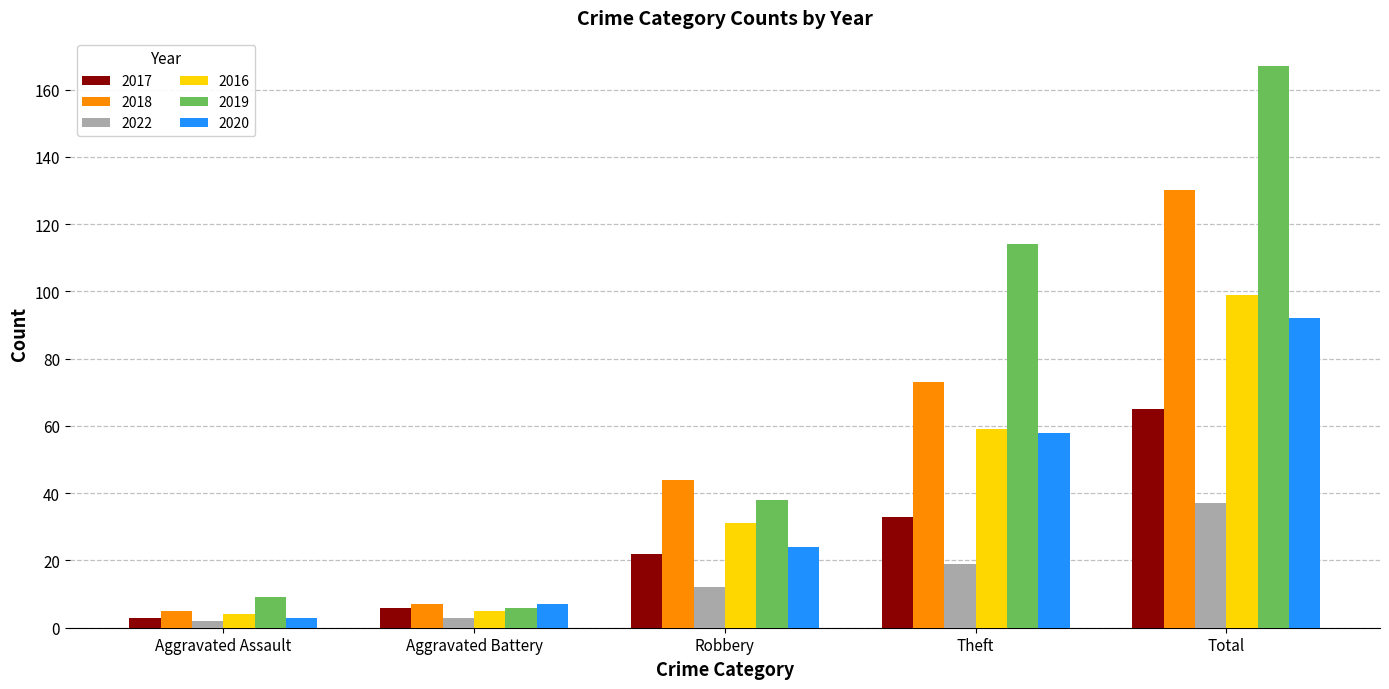

At which category does the chart reach its peak across all series?

Total